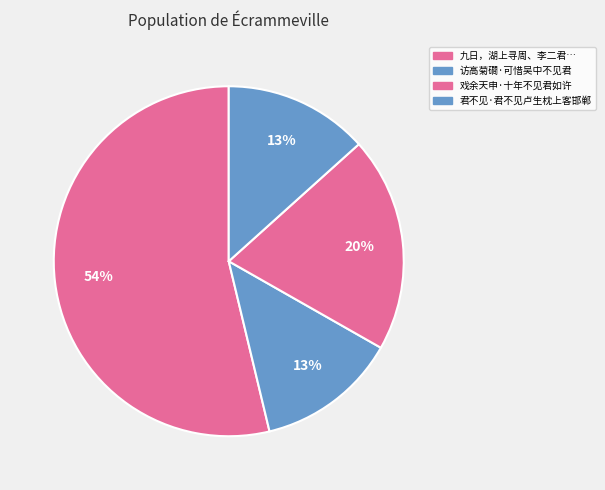

Is it true that 君不见·君不见卢生枕上客邯郸 is 18% of the pie?

False